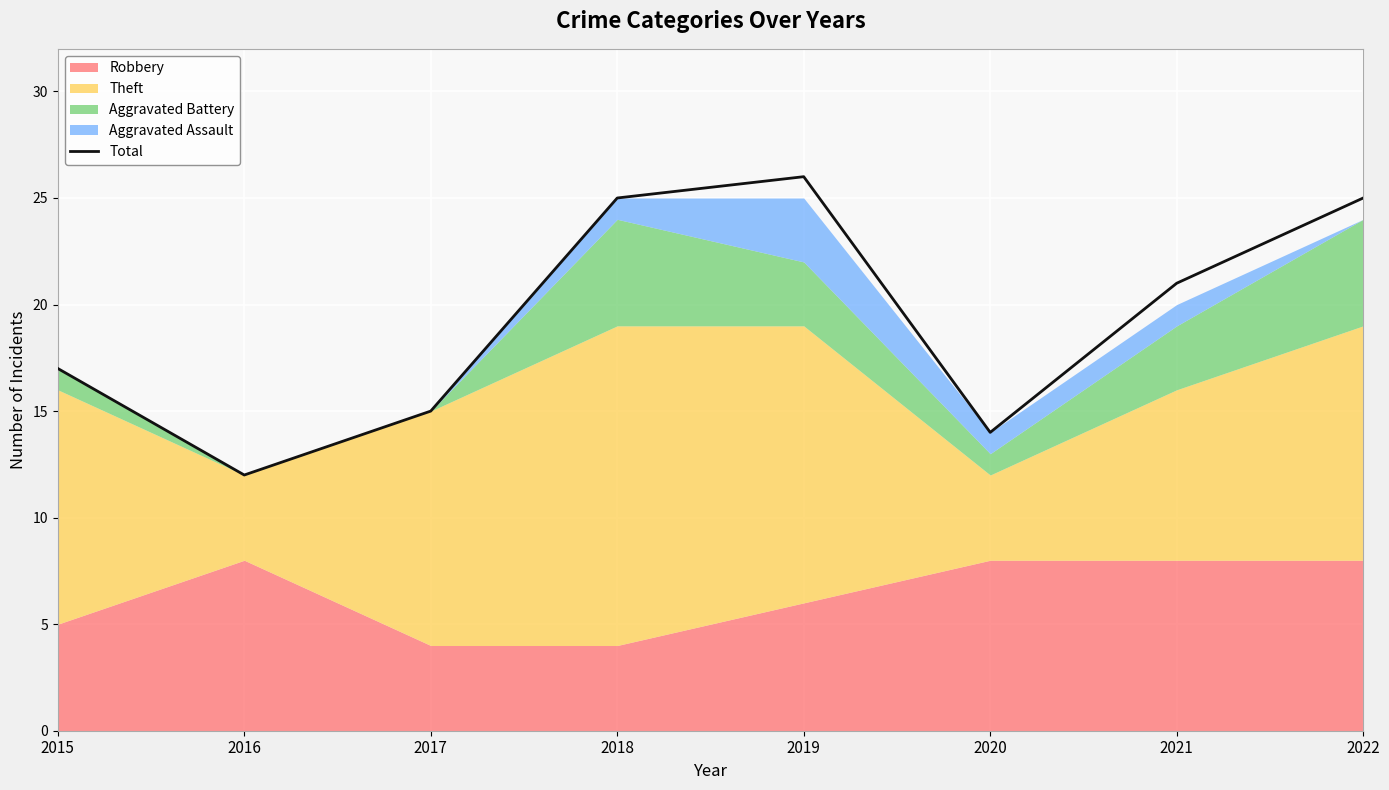

What is the maximum value shown in the chart?

26